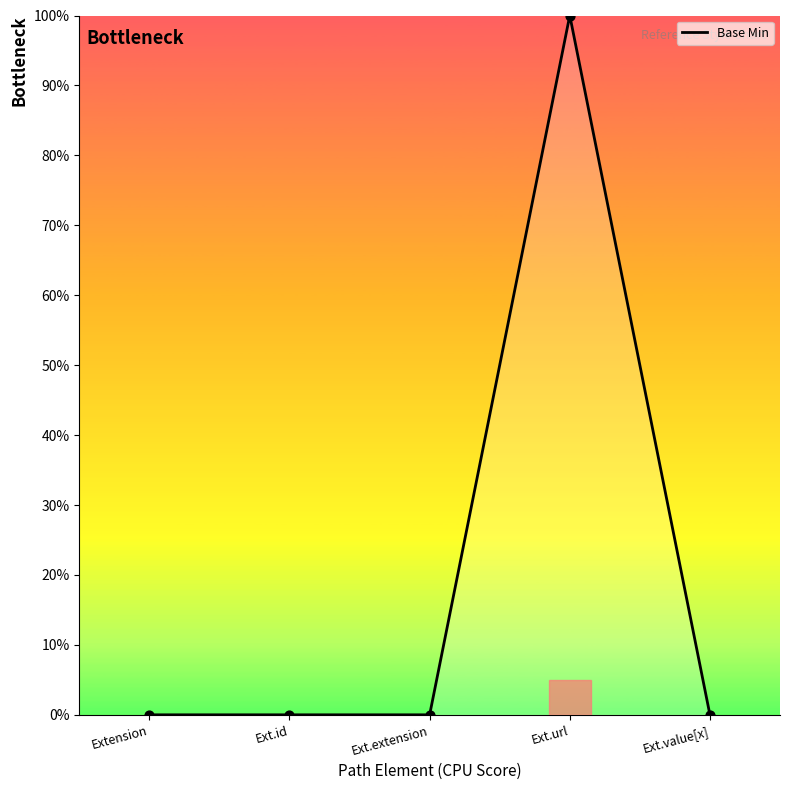

What is the sum of the values at Ext.extension and Ext.url?

100